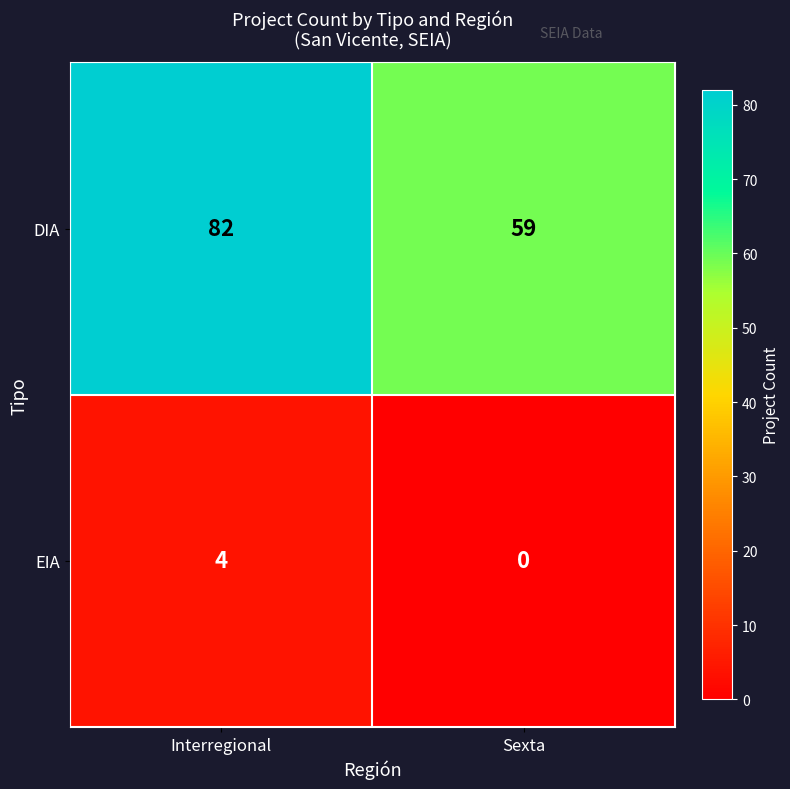

Rank the series at Sexta from highest to lowest value.

DIA, EIA